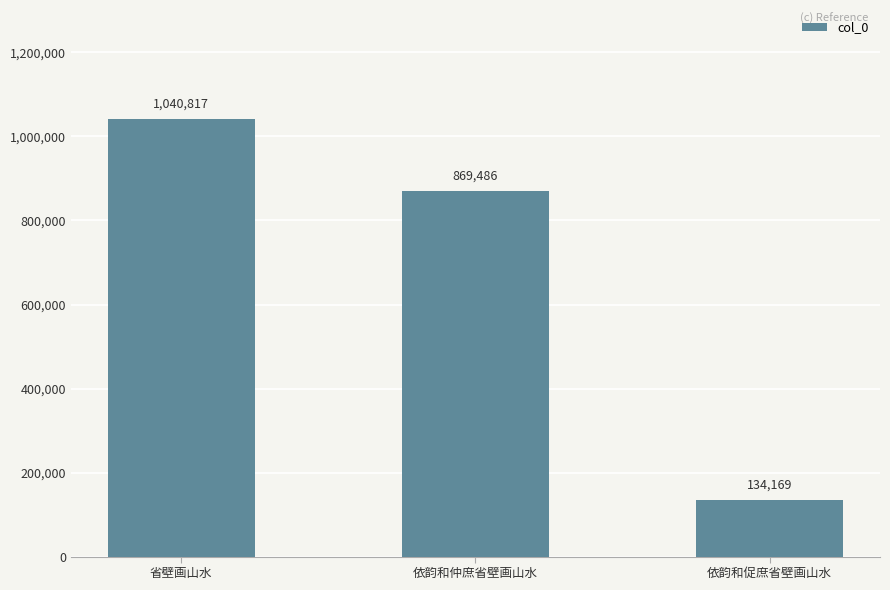

What is the smallest value displayed?

134169